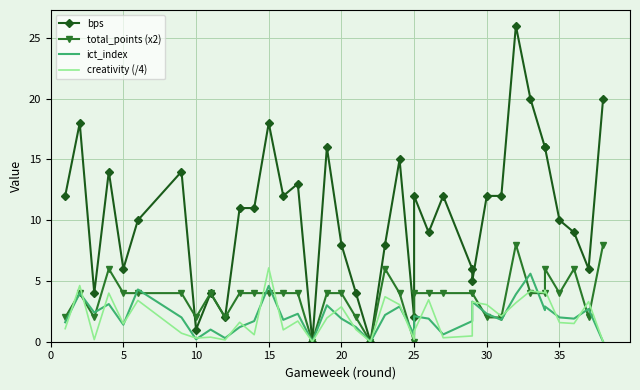

How many series are shown in this chart?

4